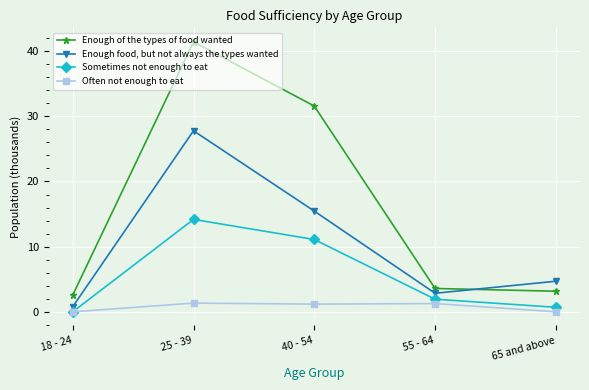

True or false: Sometimes not enough to eat has a value of 0.0 at 18 - 24.

True